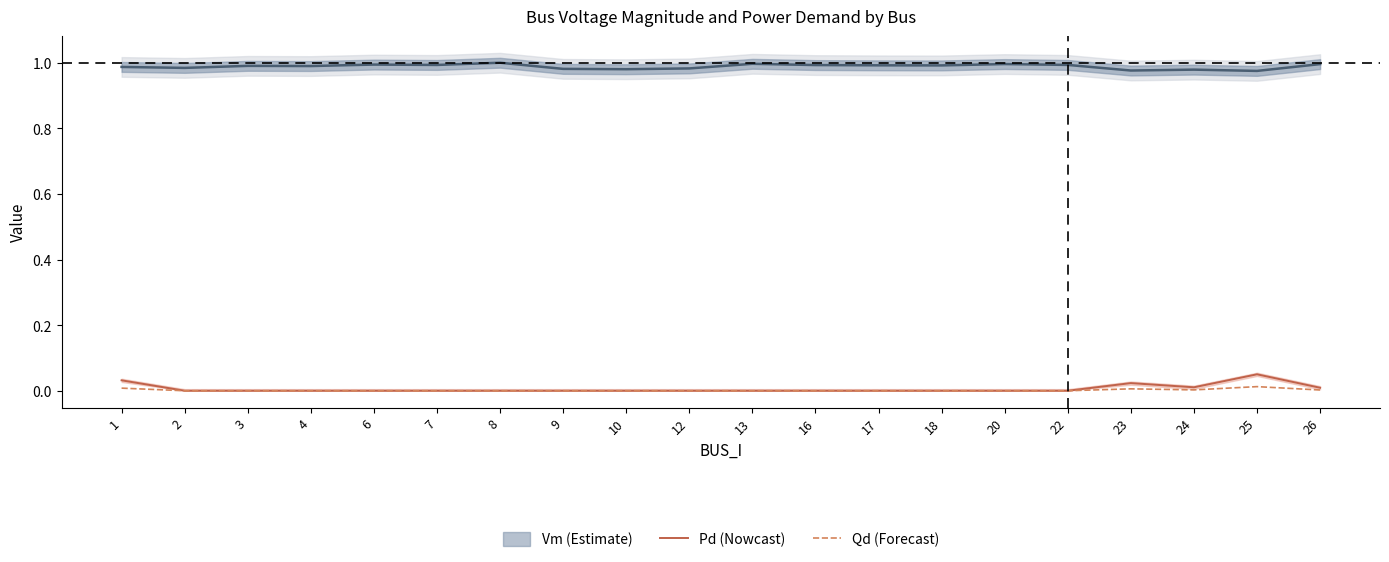

True or false: Pd (Nowcast) has more than 2 points higher than both neighbors.

False